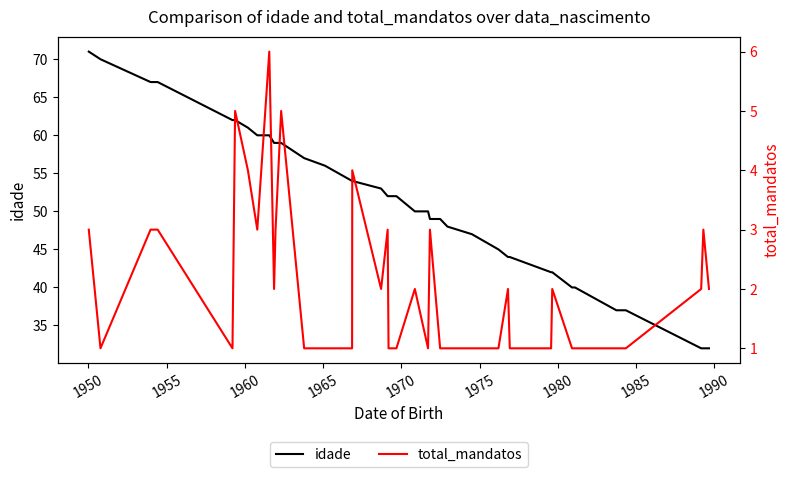

What position from the right is 1950?

38